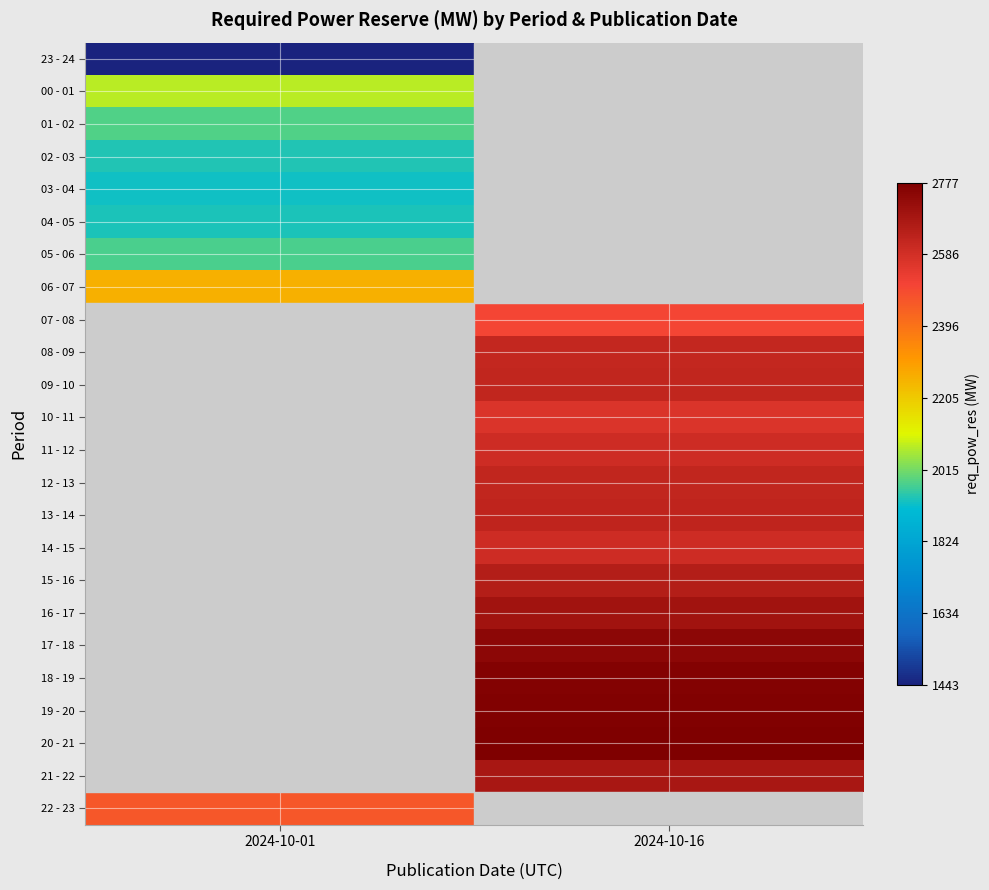

What is the minimum value for 00 - 01?

2078.0